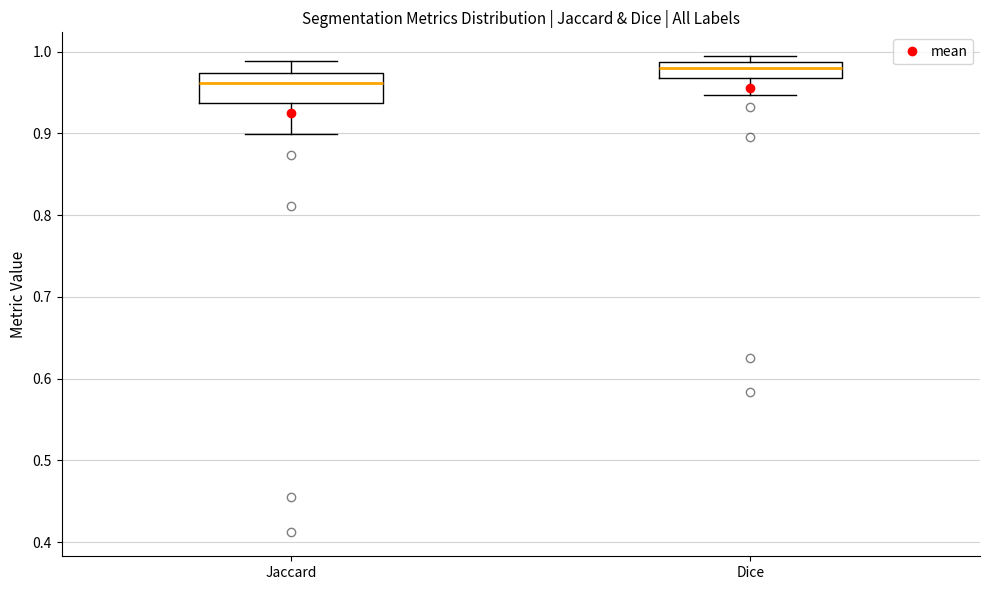

Comparing the boxes themselves (not the whiskers), which one is the tallest?

Jaccard